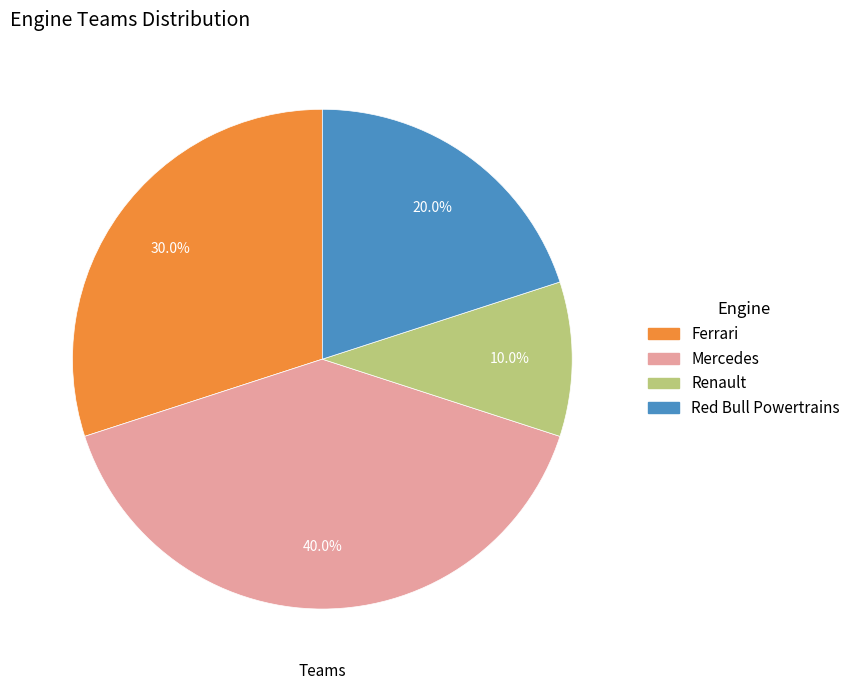

Is it true that Red Bull Powertrains is 26% of the pie?

False